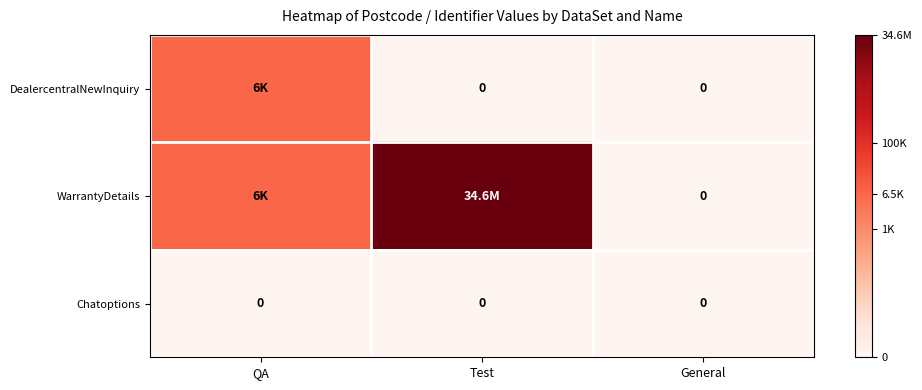

Rank the categories by Chatoptions value from highest to lowest.

QA, Test, General